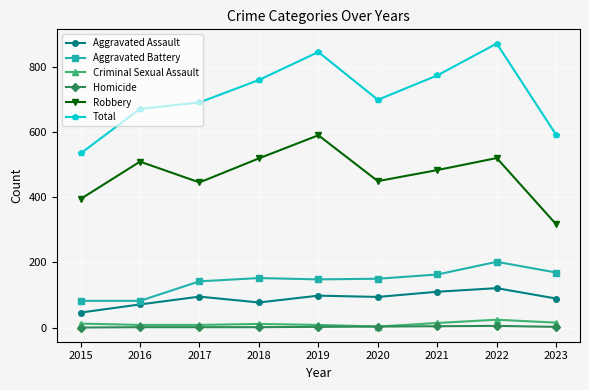

Rank the series by their maximum value, from lowest to highest.

Homicide, Criminal Sexual Assault, Aggravated Assault, Aggravated Battery, Robbery, Total